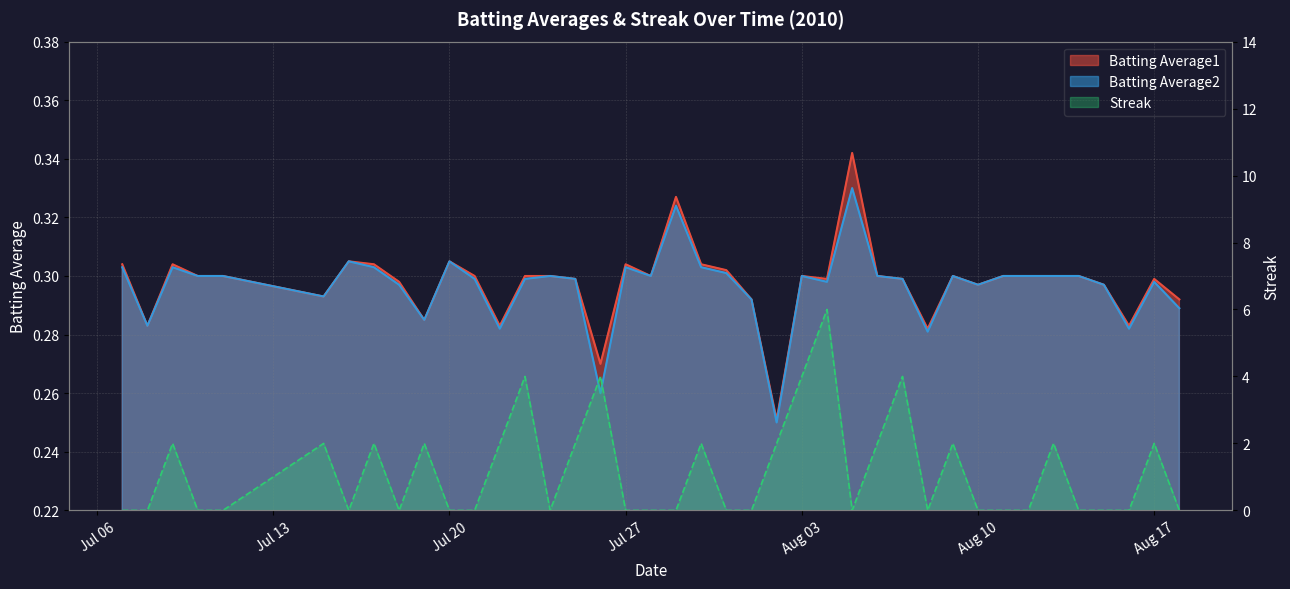

What is the label of the 24th point from the right?

2010-07-26